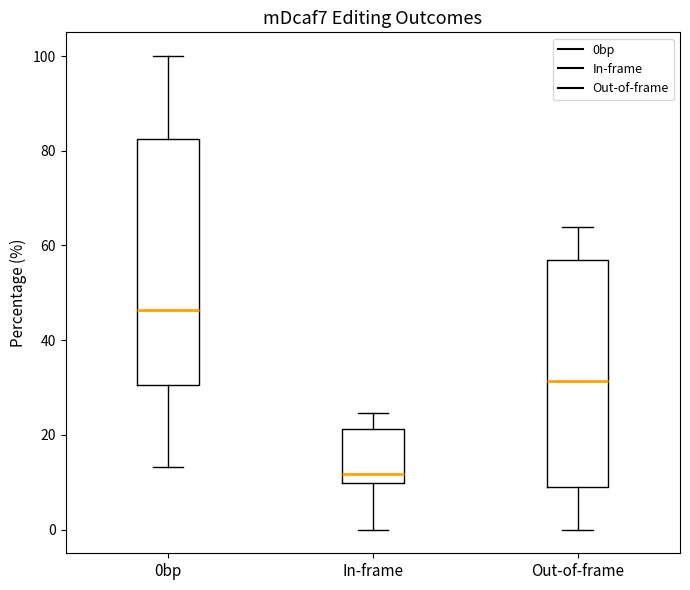

Which box is the tallest, from its lower edge to its upper edge?

0bp